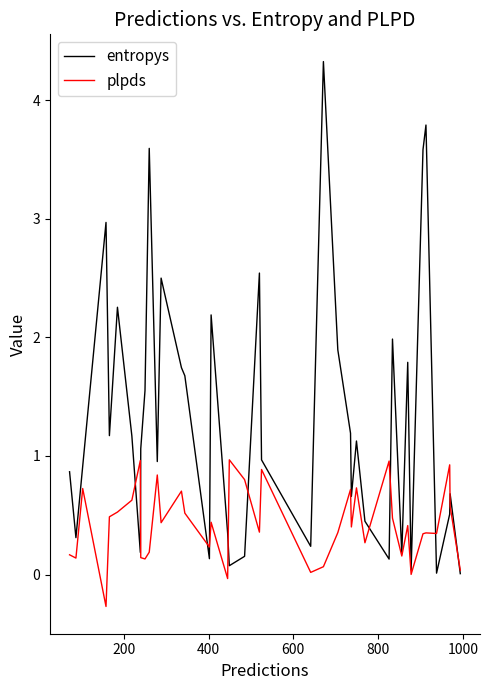

Rank the series by their maximum value, from lowest to highest.

plpds, entropys